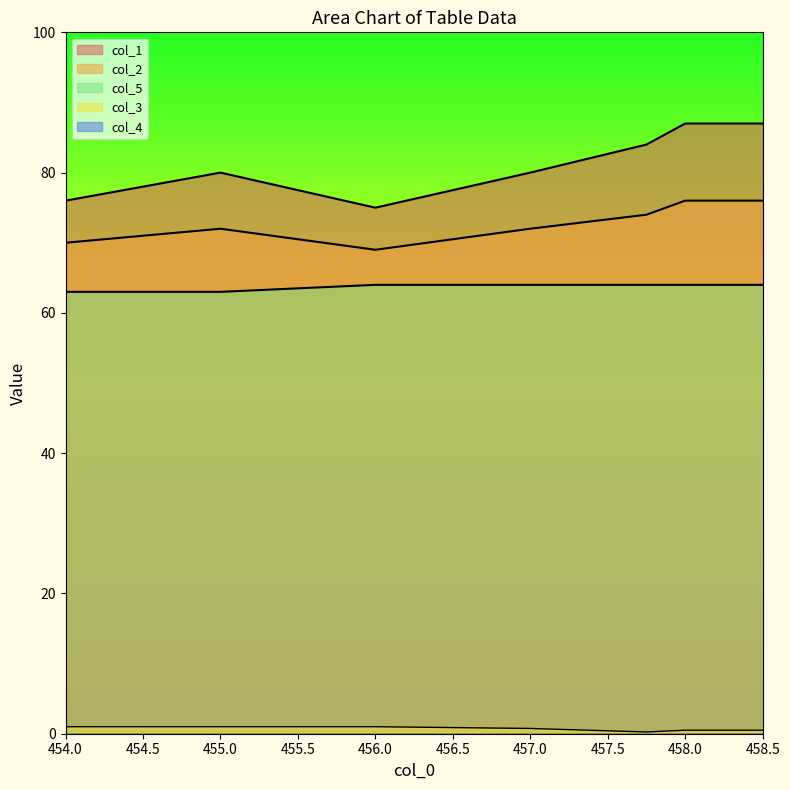

What value does the col_1 series have at 456.0?

75.0